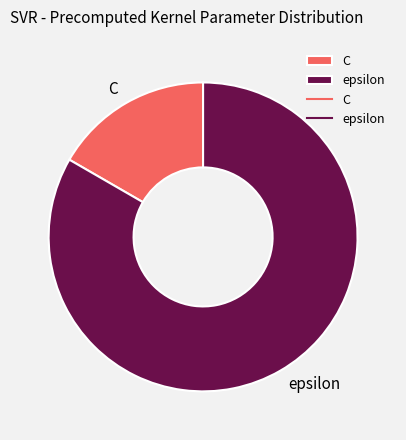

Do epsilon and C together represent more than half of the pie?

Yes